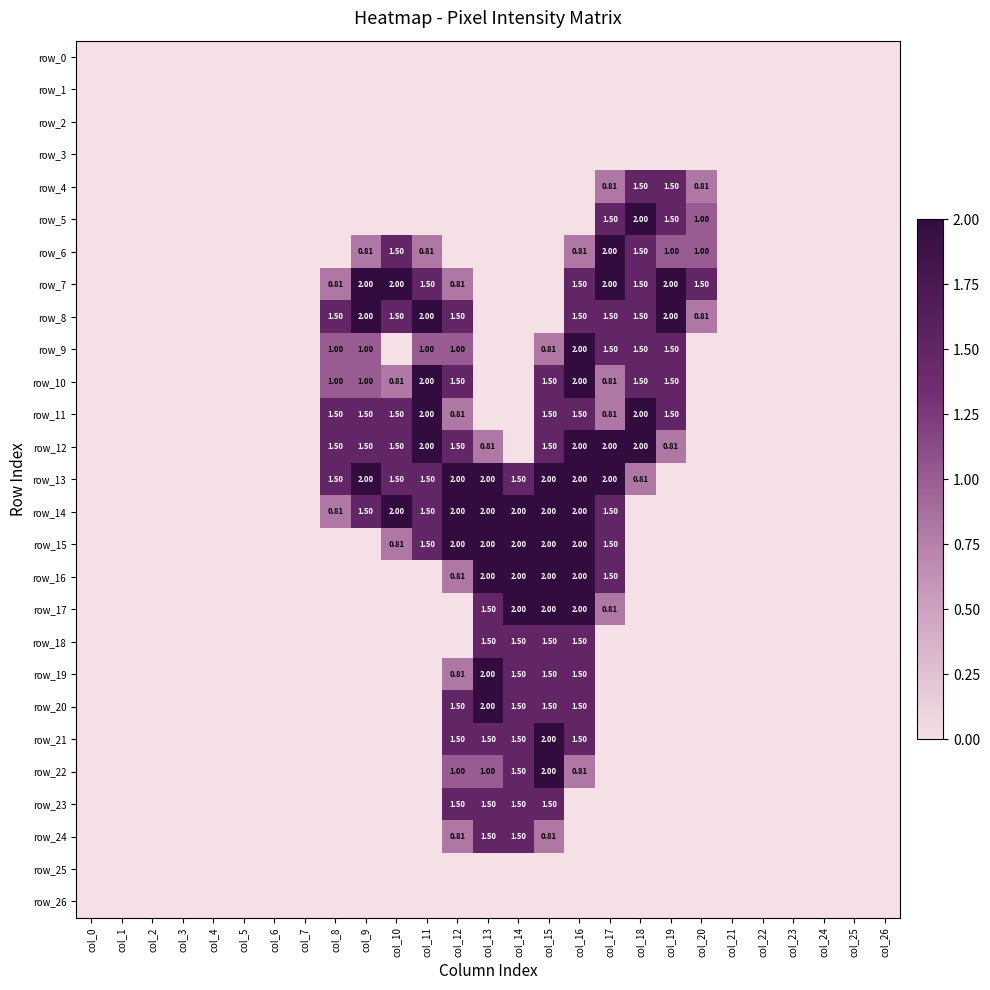

How many categories are shown in the chart?

27